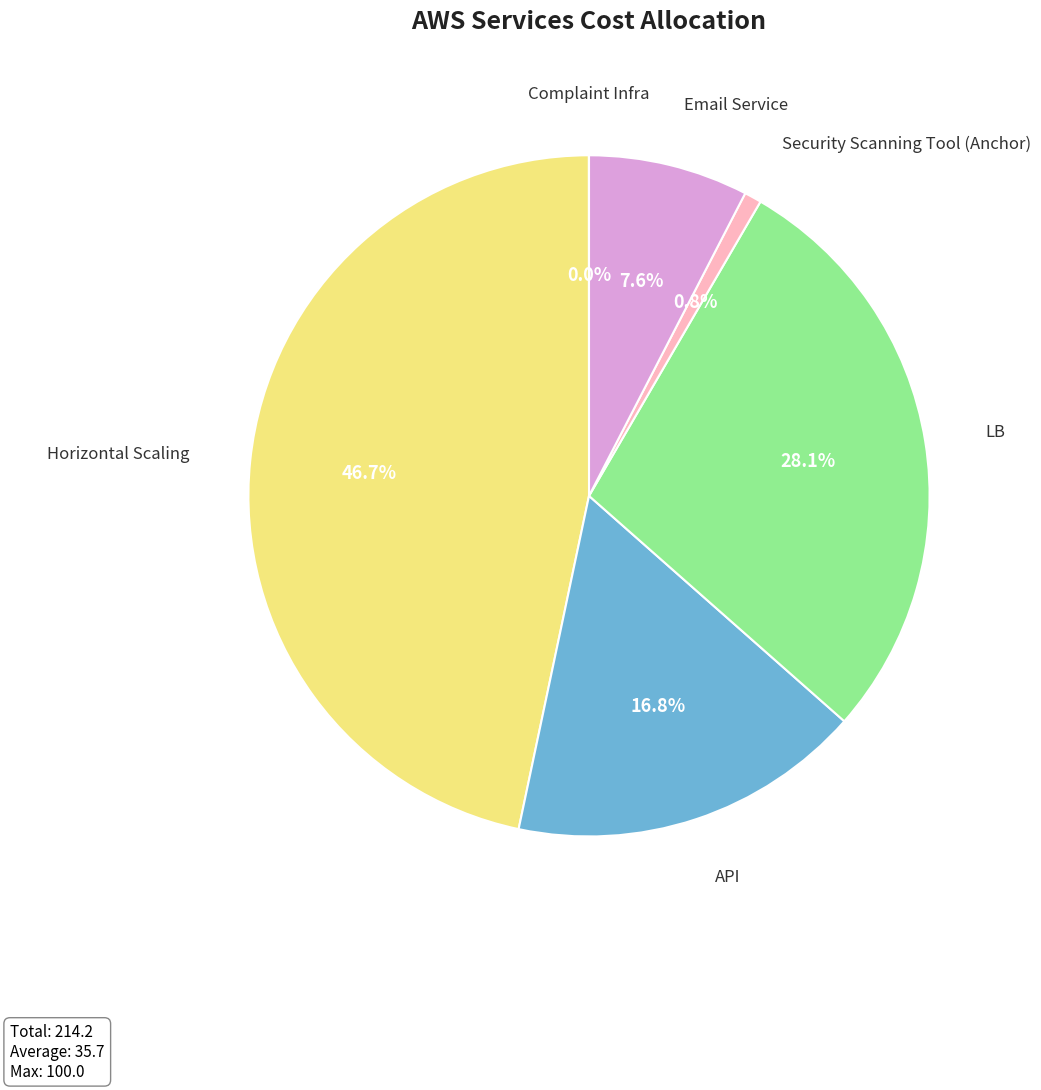

To the nearest percent, what portion does Email Service represent?

8%